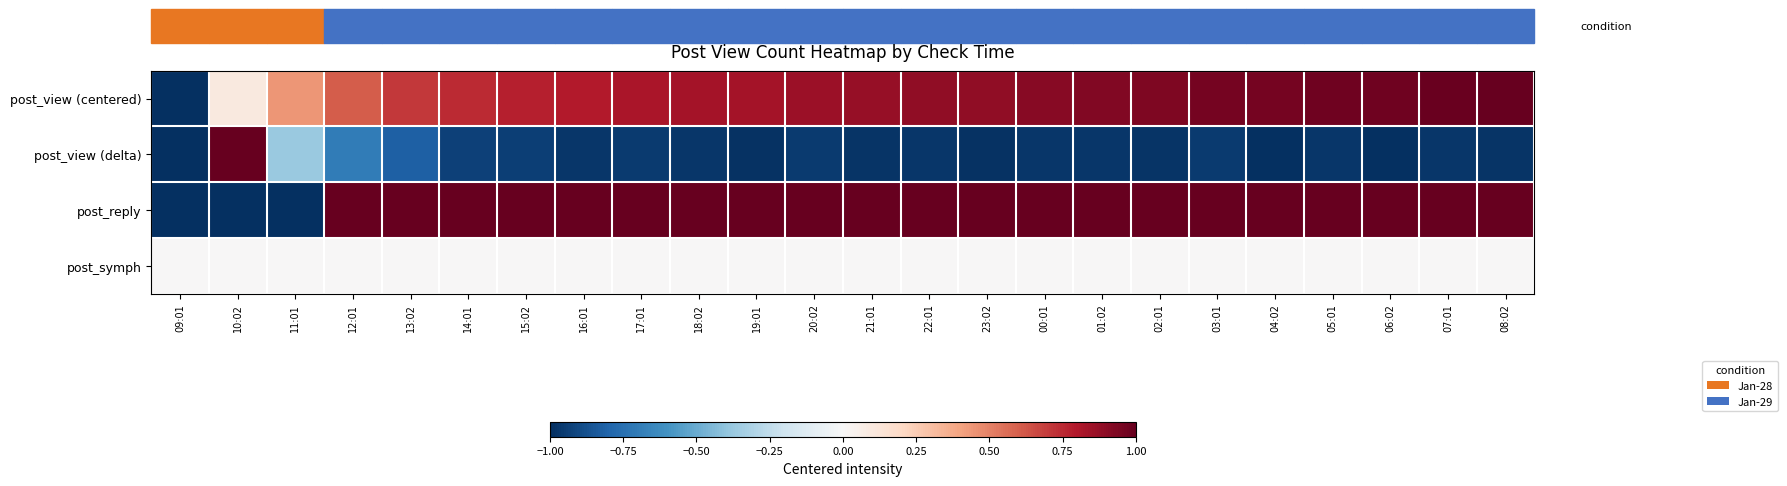

Count the number of data series in this chart.

4